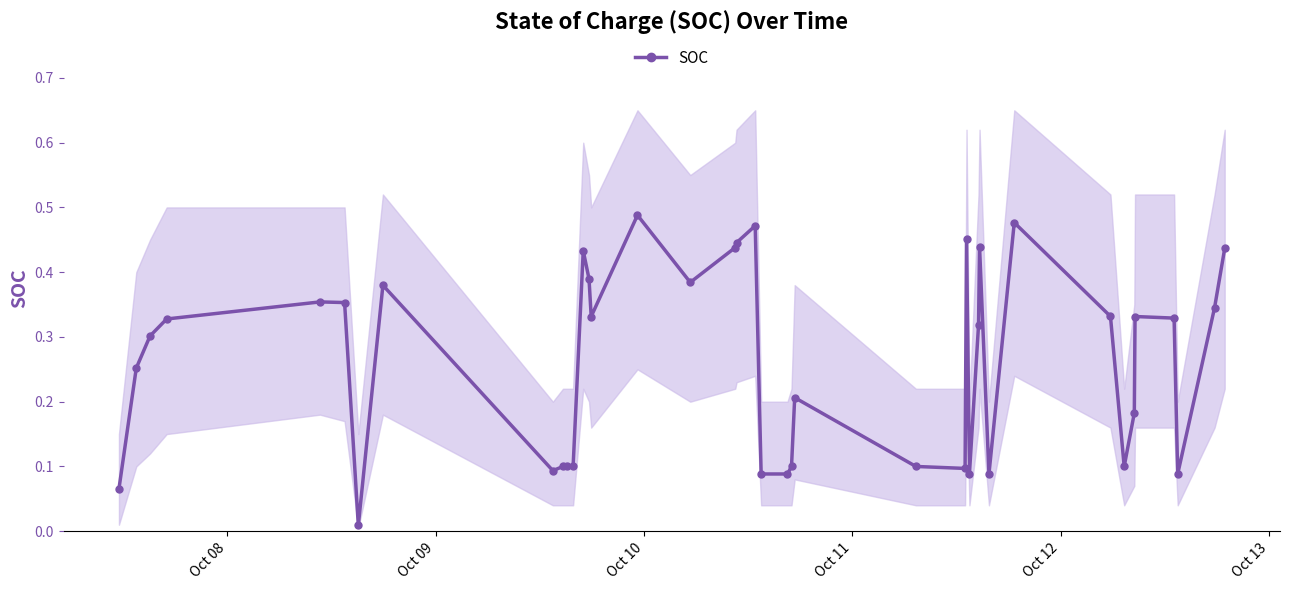

True or false: SOC has more than 0 points higher than both neighbors.

True